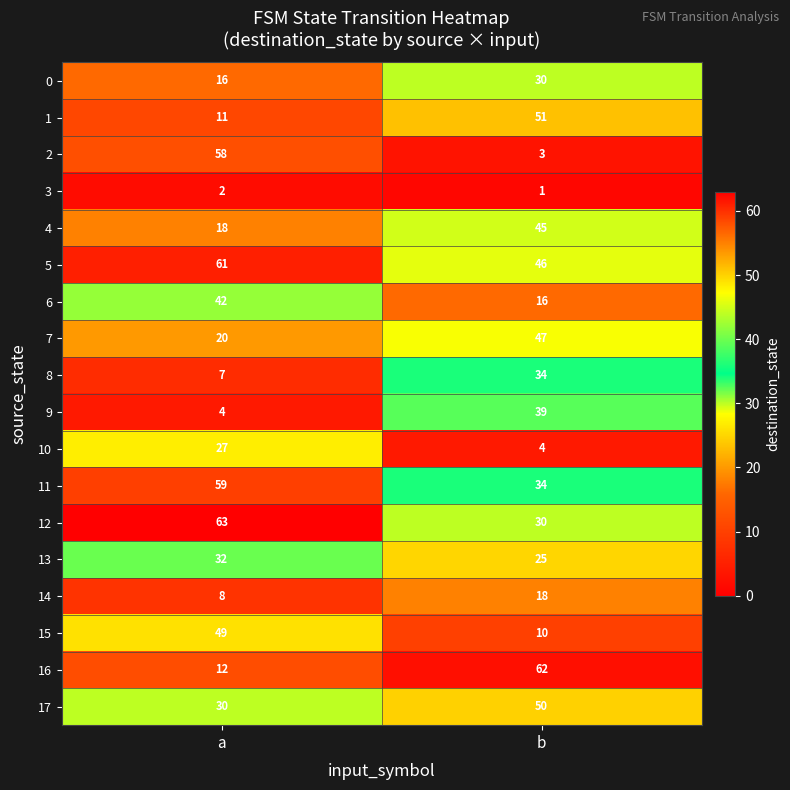

At how many categories does at least one series exceed 53?

2